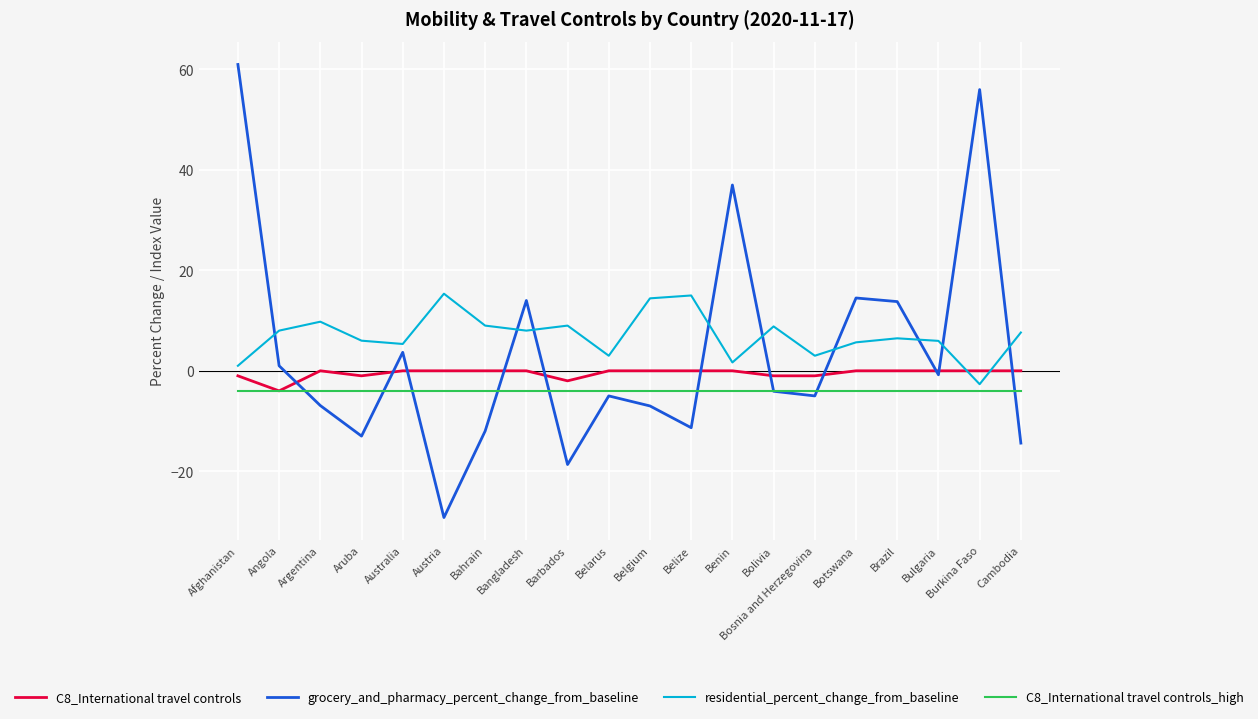

Which series has the largest range (max minus min)?

grocery_and_pharmacy_percent_change_from_baseline